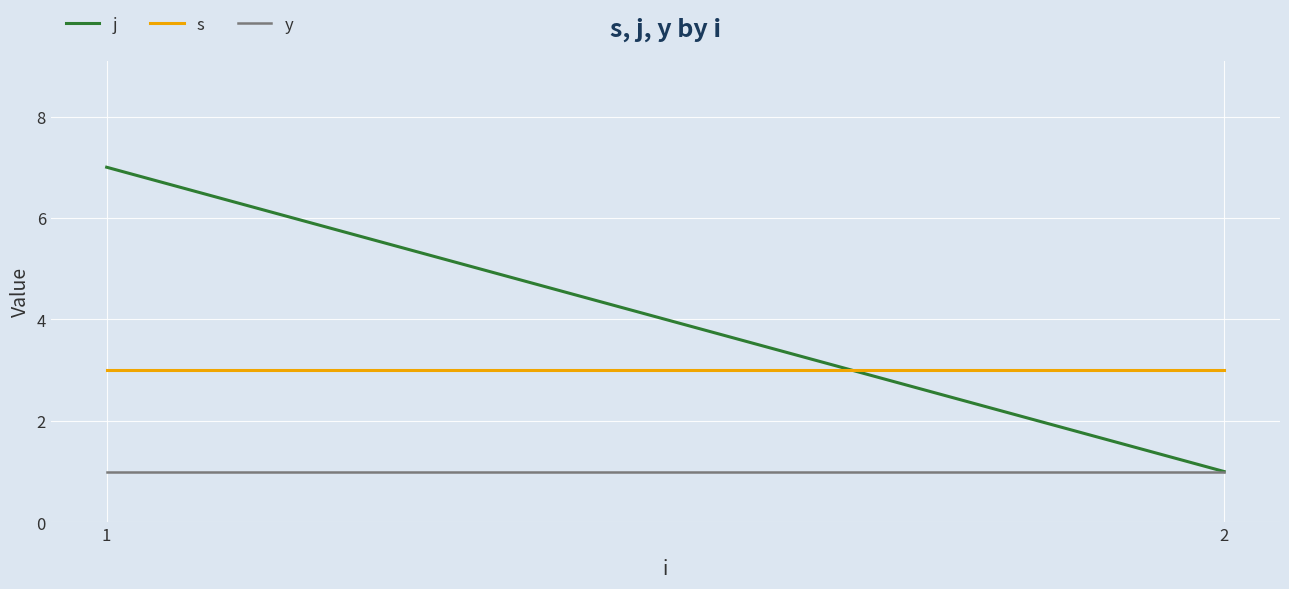

What is the sum of the y values at 2 and 1?

2